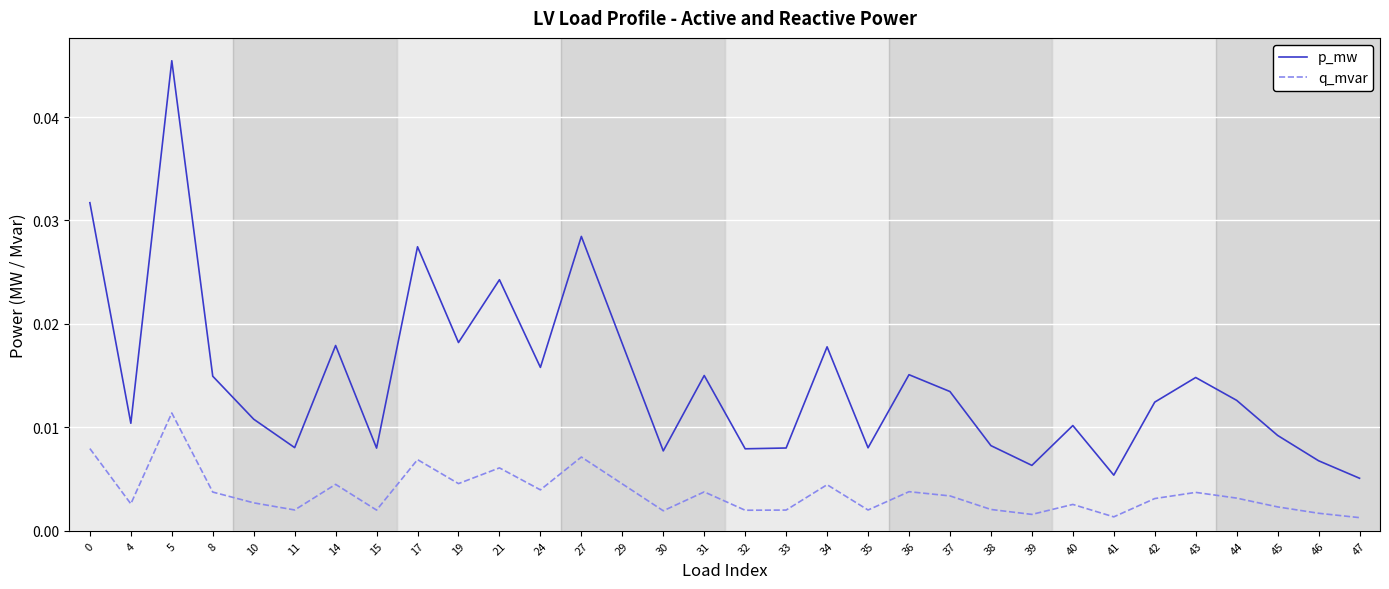

In p_mw, how many points are lower than both neighbors (excluding endpoints)?

10